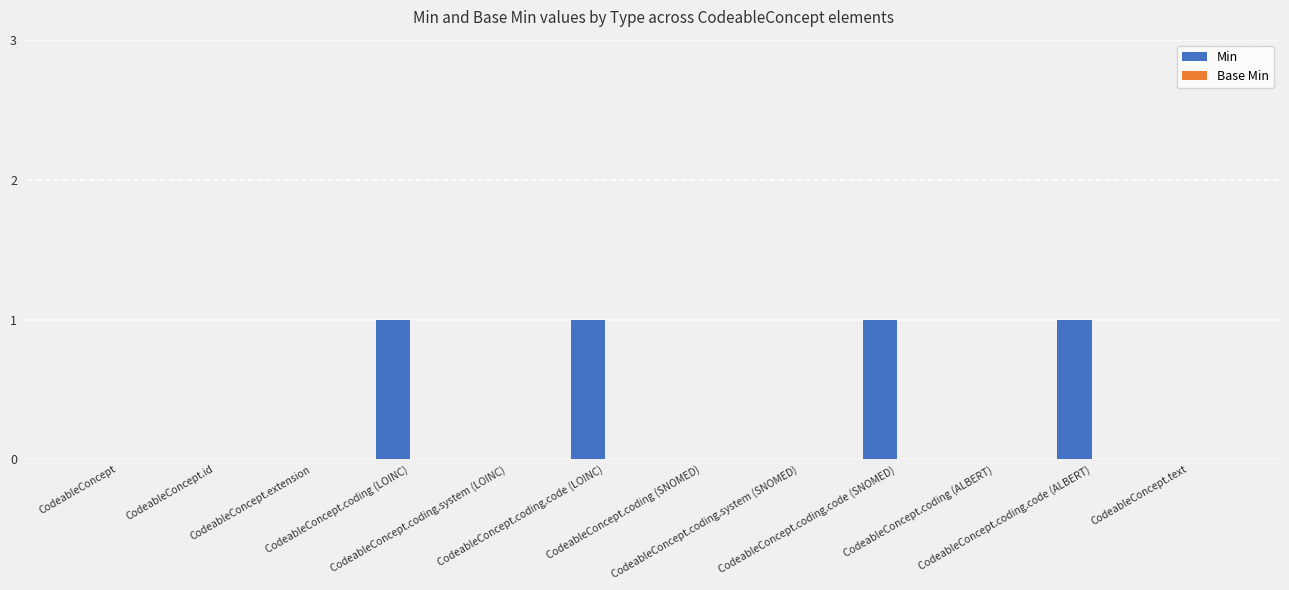

What is the sum of all values?

4